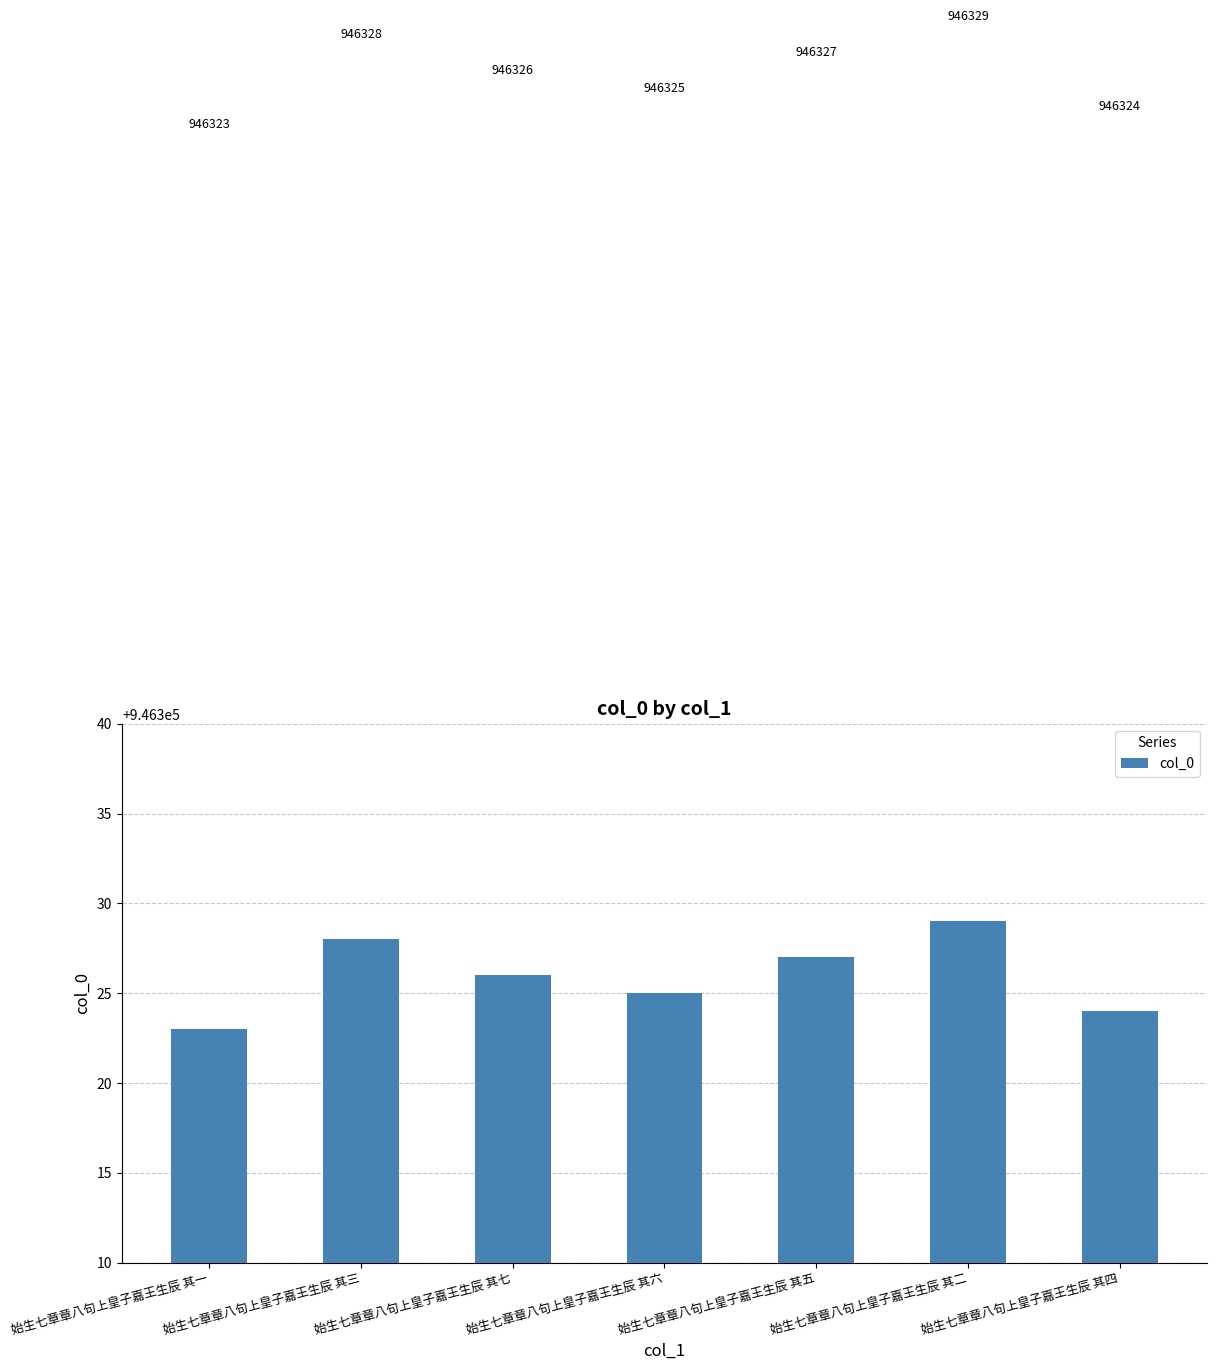

Rank the categories by value from lowest to highest.

始生七章章八句上皇子嘉王生辰 其一, 始生七章章八句上皇子嘉王生辰 其四, 始生七章章八句上皇子嘉王生辰 其六, 始生七章章八句上皇子嘉王生辰 其七, 始生七章章八句上皇子嘉王生辰 其五, 始生七章章八句上皇子嘉王生辰 其三, 始生七章章八句上皇子嘉王生辰 其二